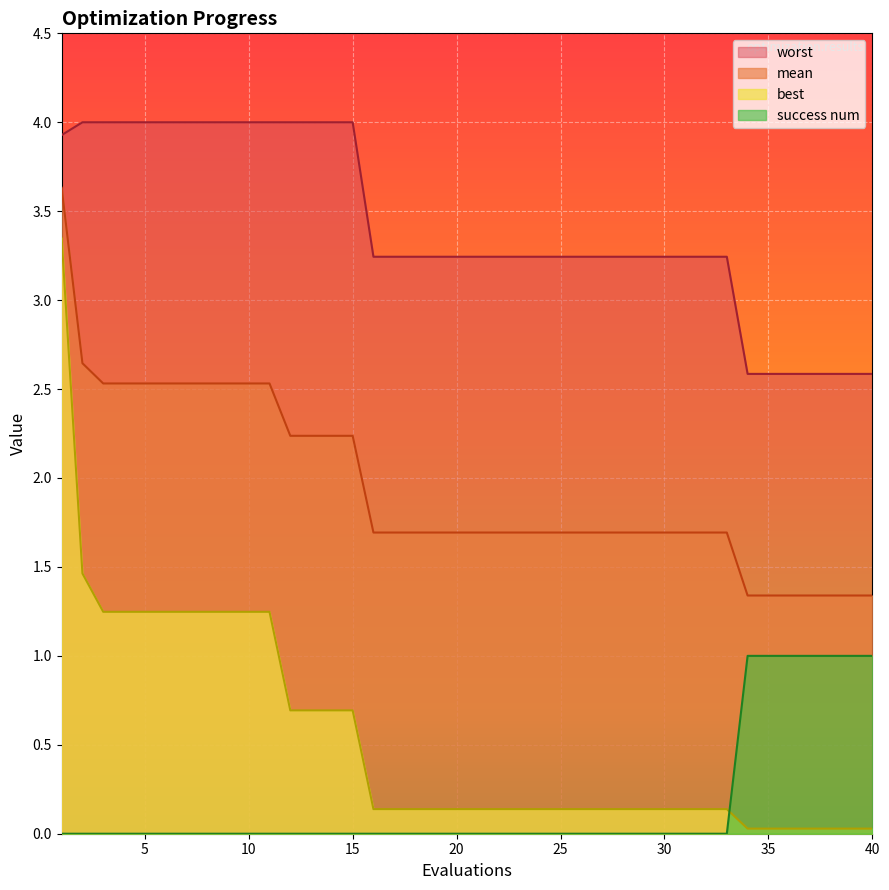

At which label is worst closest to 3?

16